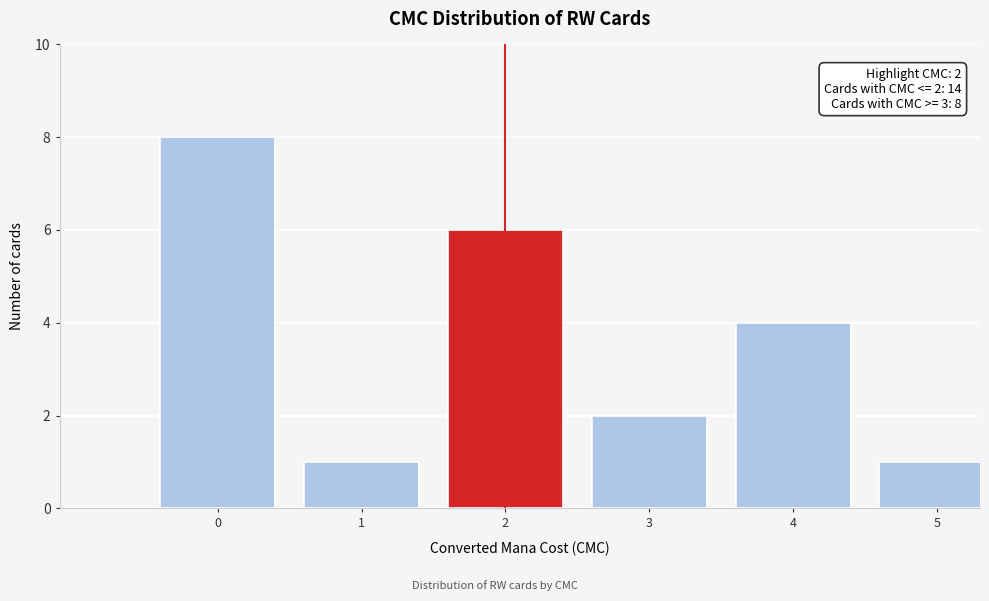

Reading right to left, what are all the values shown in this chart?

5=1	4=4	3=2	2=6	1=1	0=8